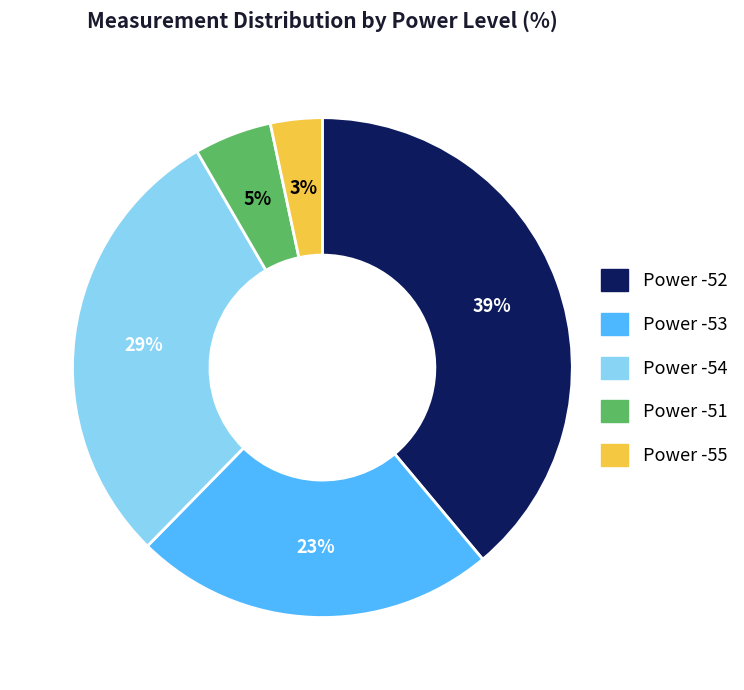

To the nearest percent, what is the average slice percentage?

20%